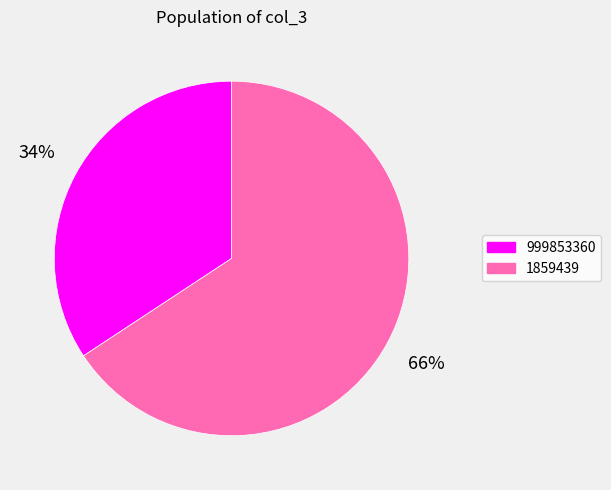

To the nearest percent, what is the average slice percentage?

50%